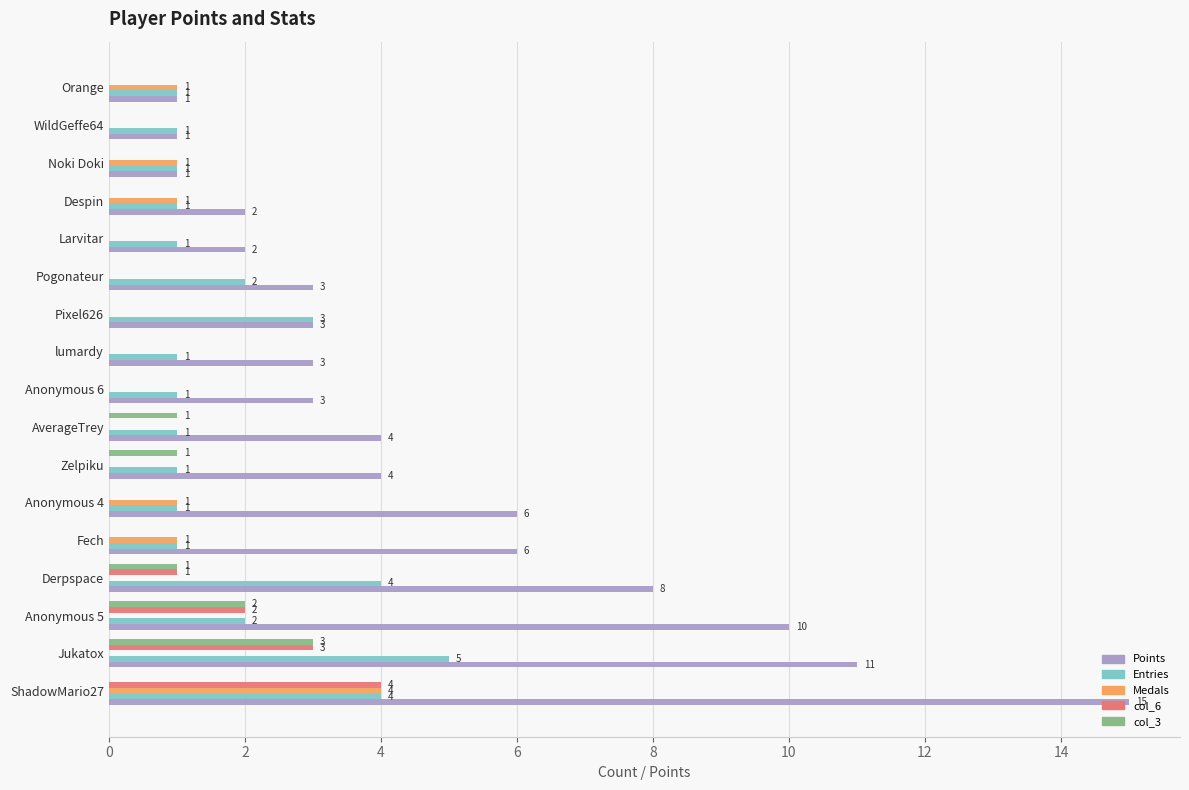

Which series has the largest range (max minus min)?

Points